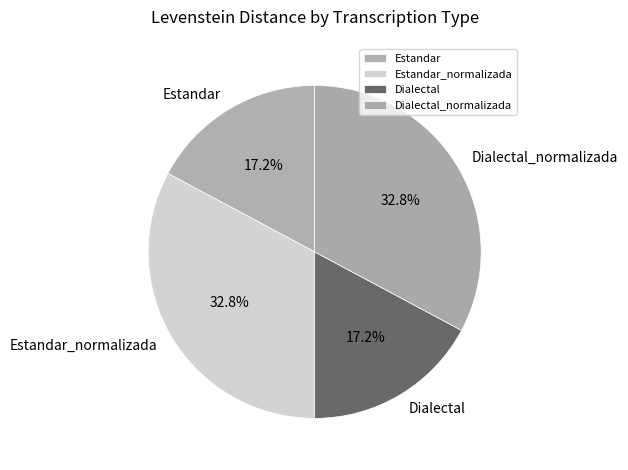

Is it true that Dialectal is 17% of the pie?

True